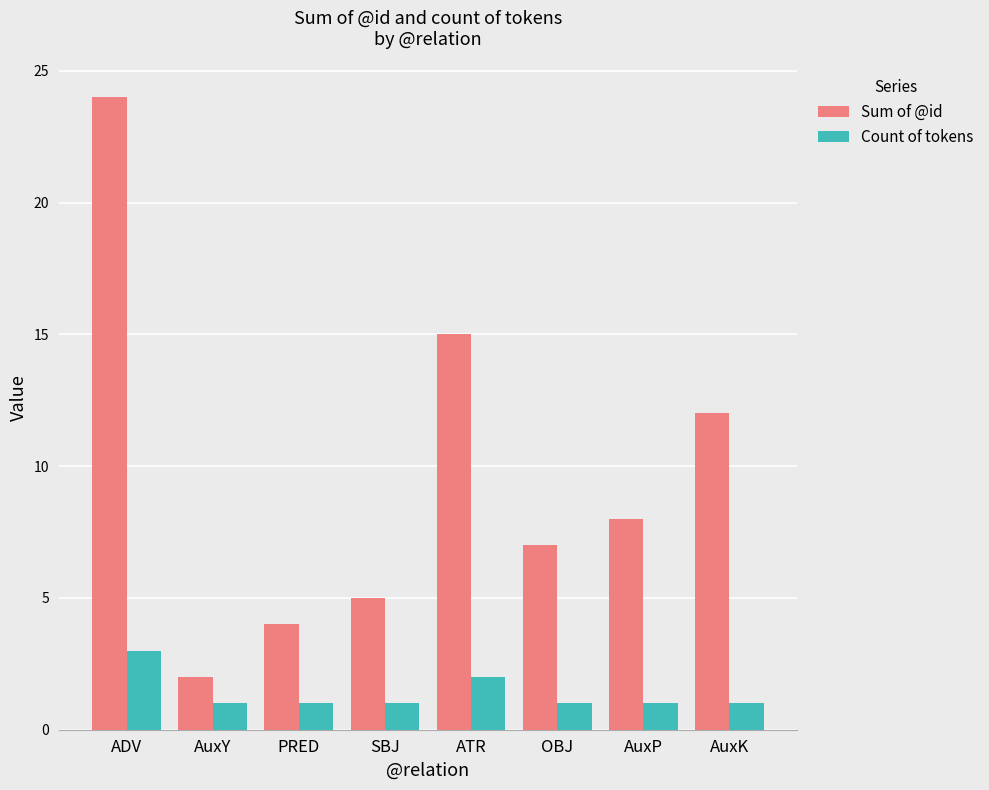

At which label does Sum of @id reach its minimum?

AuxY